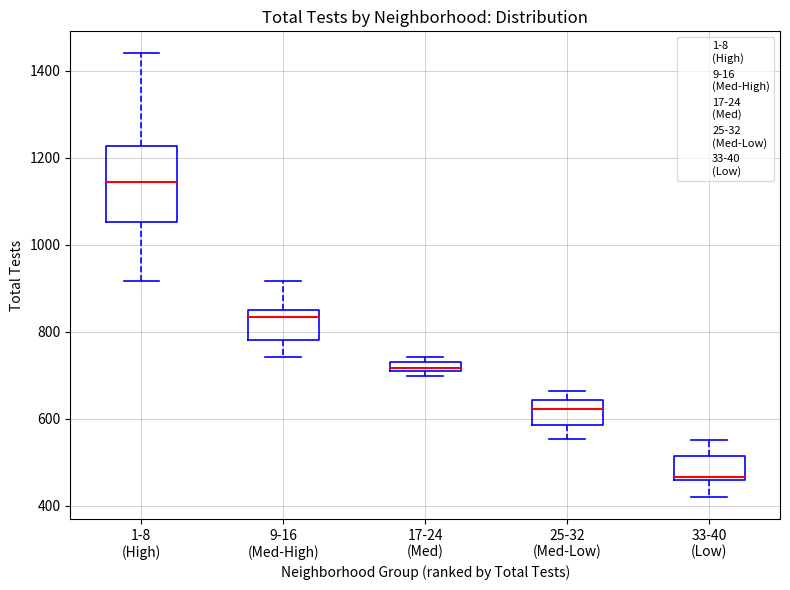

Where is the lower edge of the box for 9-16 (Med-High) on the y-axis? The values are not printed on the chart, so give them approximately, as read against the axis.

780